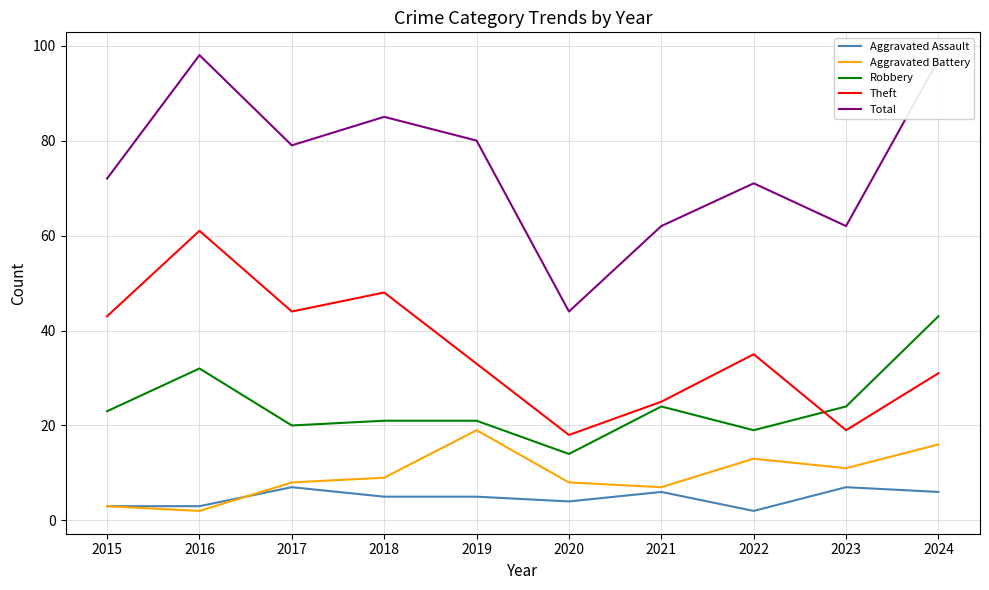

True or false: Robbery has a value of 37 at 2021.

False